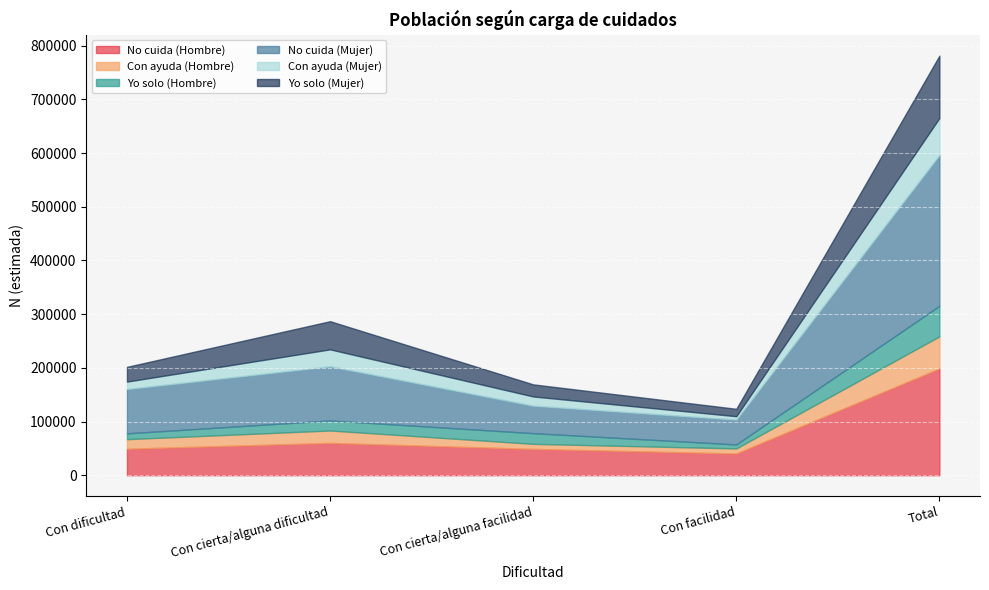

Between Con dificultad and Total, which is larger?

Total